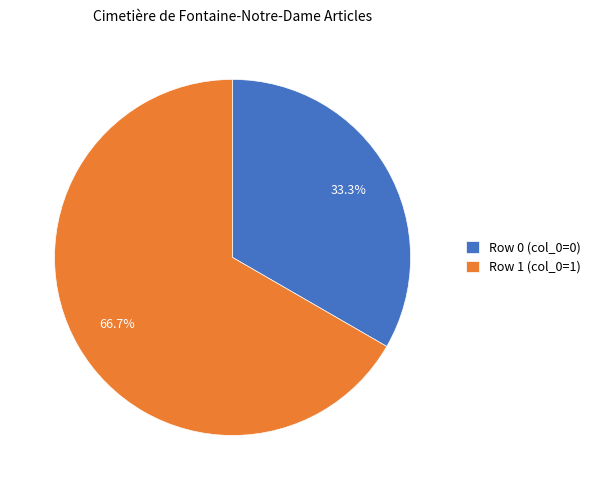

How many segments does this pie chart have?

2